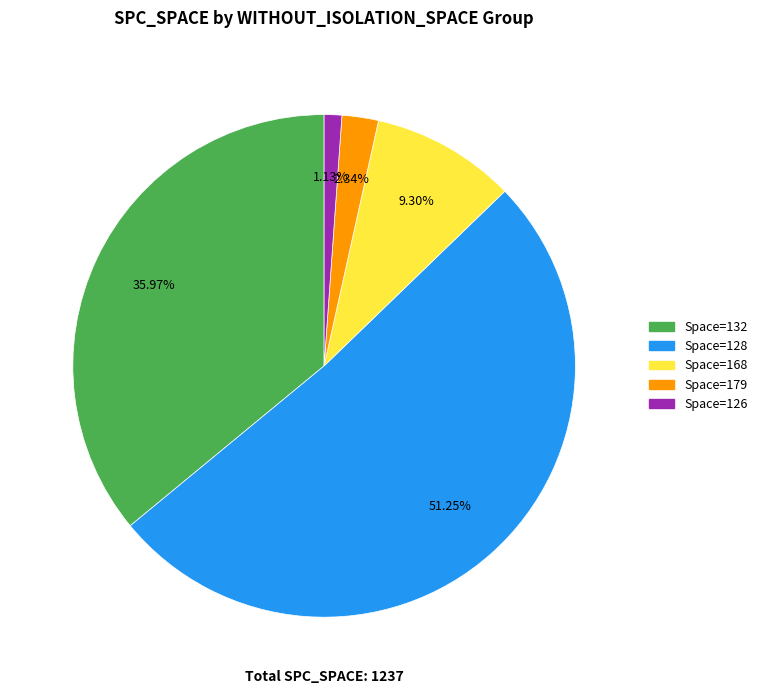

Does any single category account for the majority?

Yes